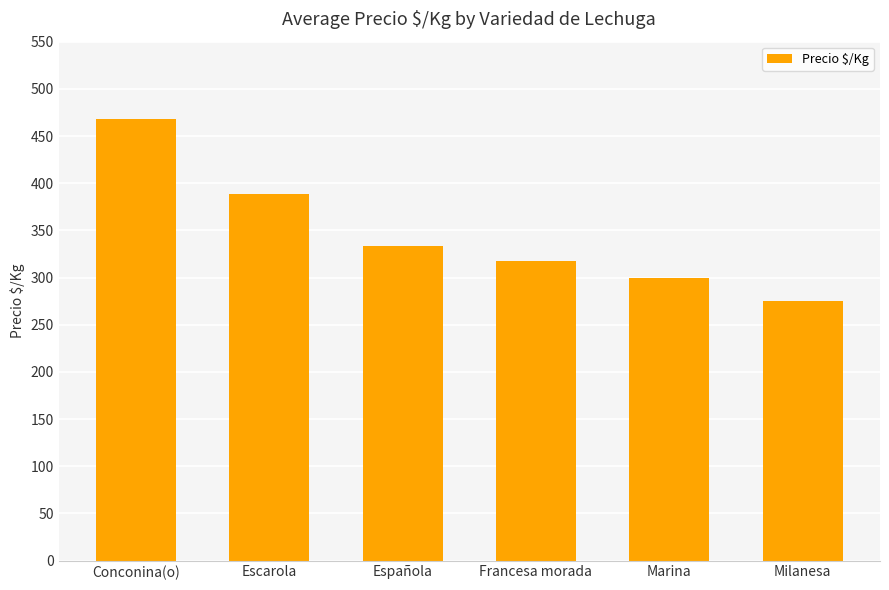

Reading right to left, extract all data points from this chart.

275	299	317	333	389	468